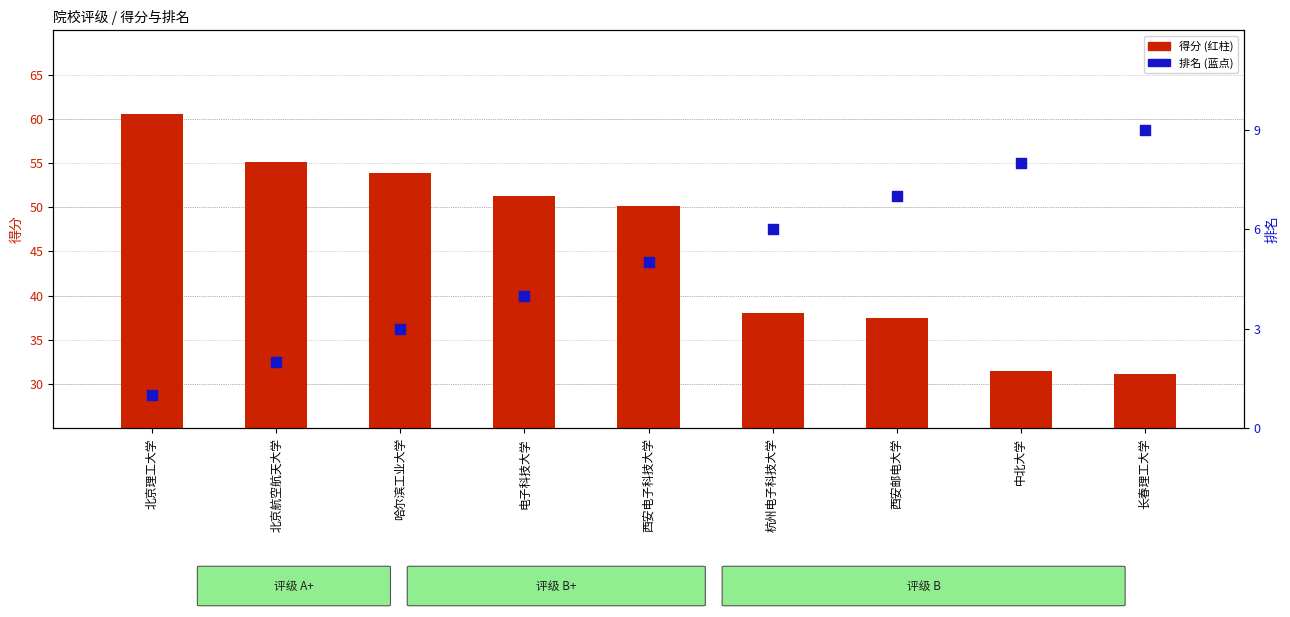

Which series has the largest total across all categories?

得分